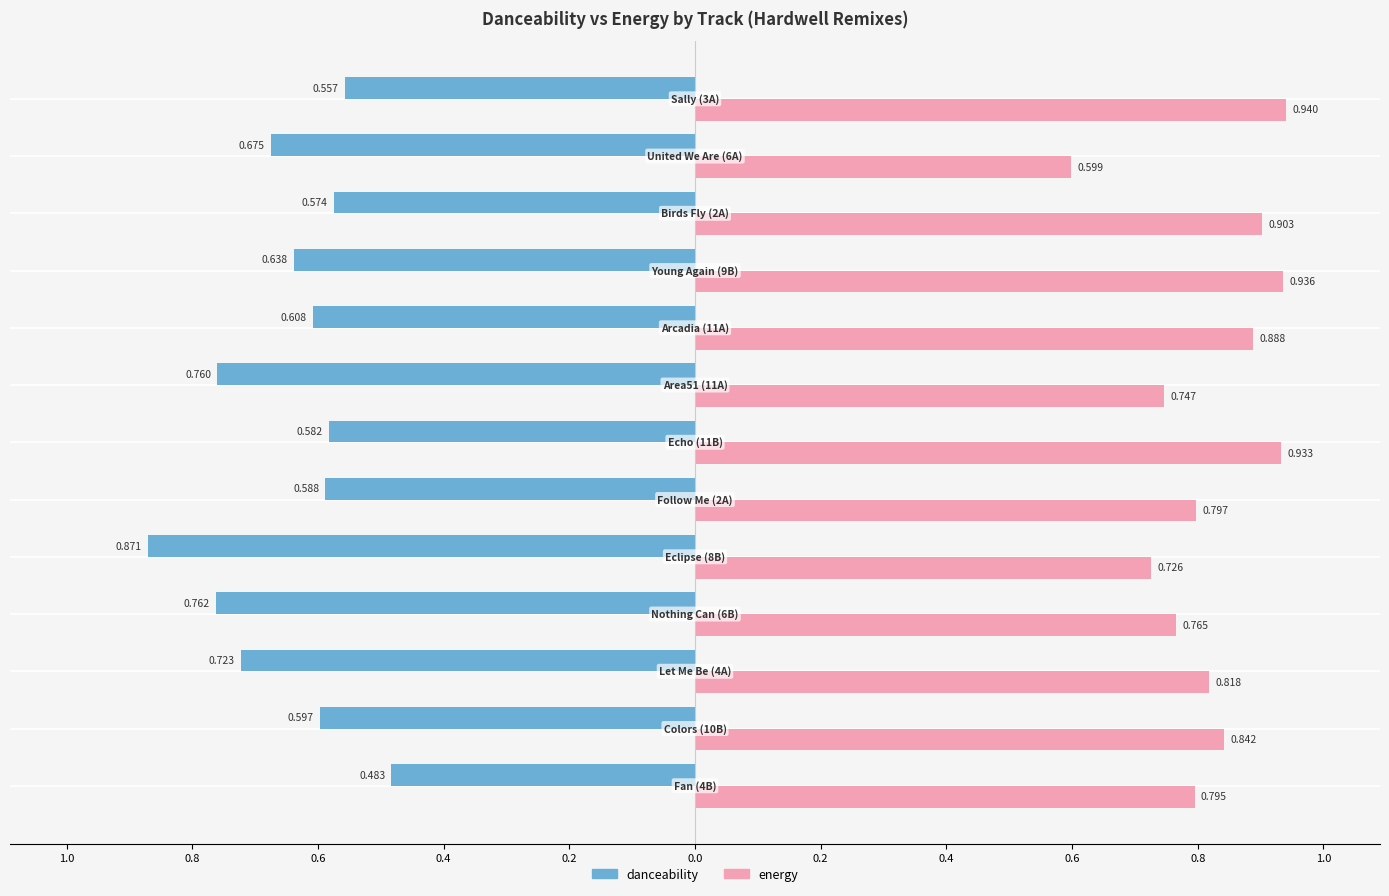

What are all the series names shown in the legend?

danceability, energy